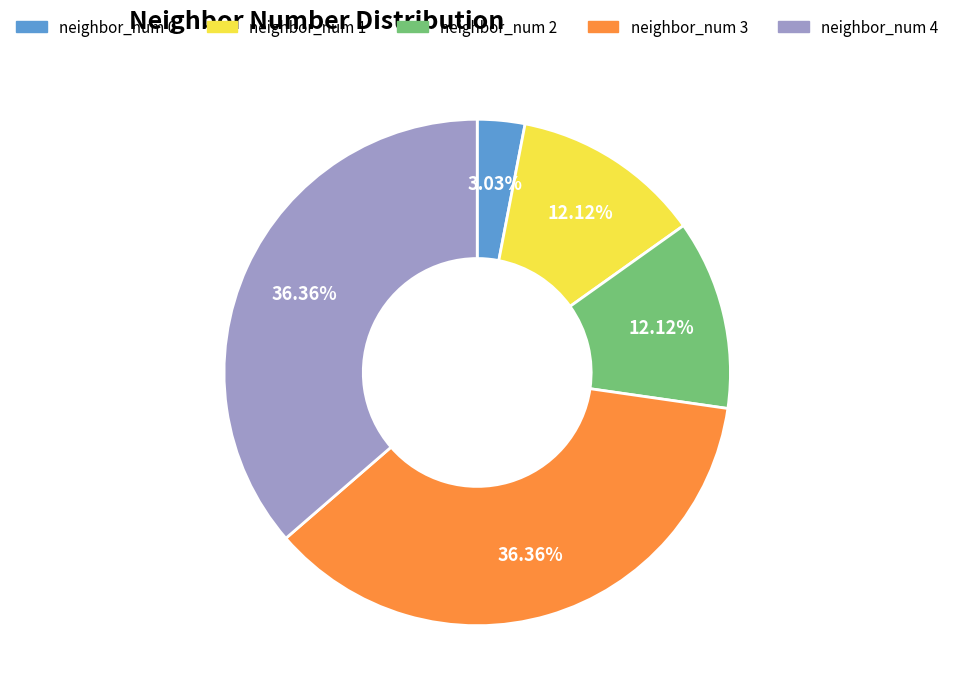

To the nearest percent, what is the difference between the largest and smallest slice percentages?

33%